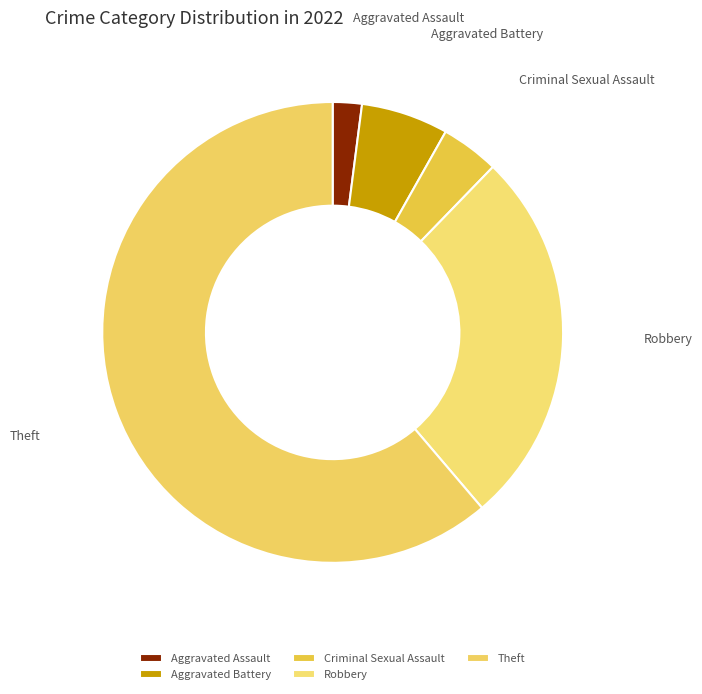

To the nearest percent, what percentage of the pie is Aggravated Battery?

6%